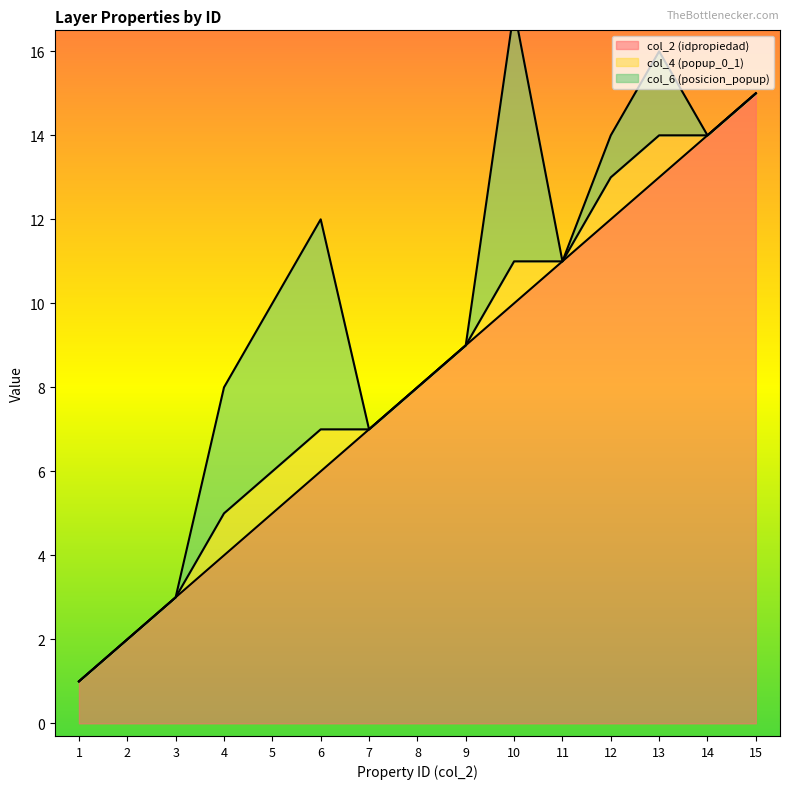

At how many categories does at least one series exceed 14?

1